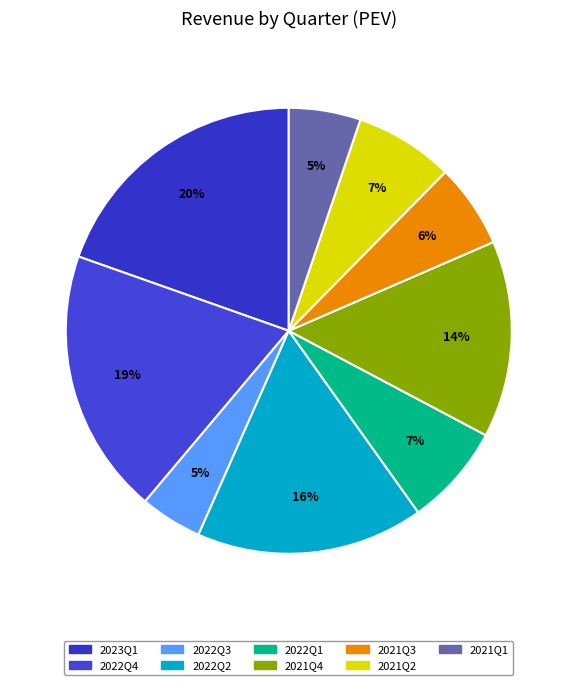

The 2021Q2 slice represents 18% of the pie. True or false?

False